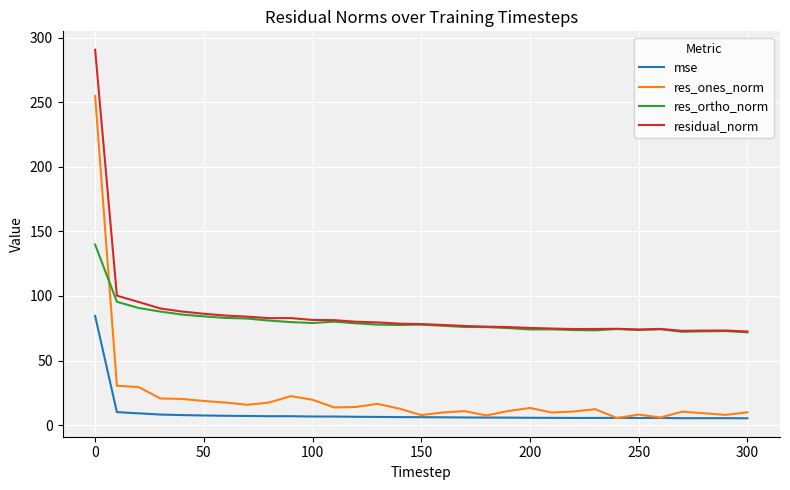

How many categories are shown in the chart?

31